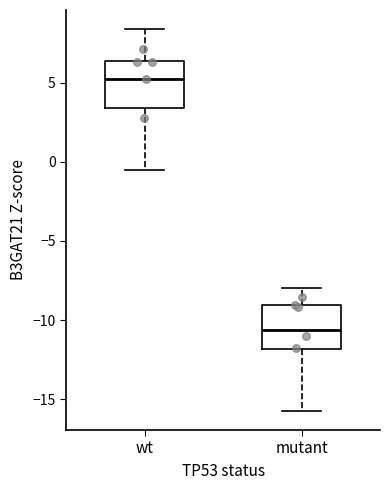

Reading left to right, transcribe this box plot: for each box, give where its median line is, the range the box spans, and where its two whiskers end, as read against the y-axis. The values are not printed on the chart, so give them approximately, as read against the axis.

wt: median 5.0, box 3.5 to 6.5, whiskers -0.5 to 8.5
mutant: median -10.5, box -12.0 to -9.0, whiskers -15.5 to -8.0